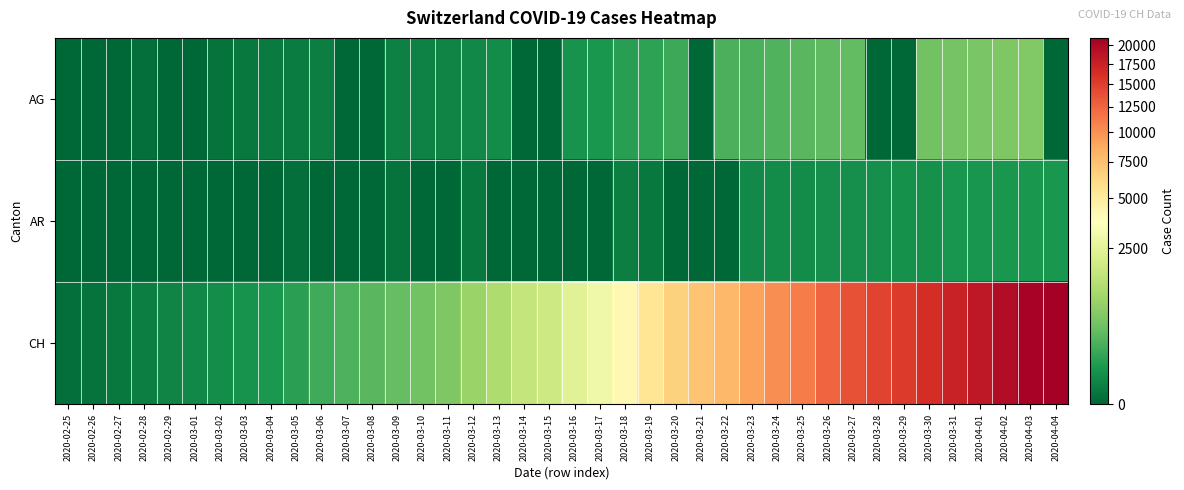

What is the maximum value shown in the chart?

21065